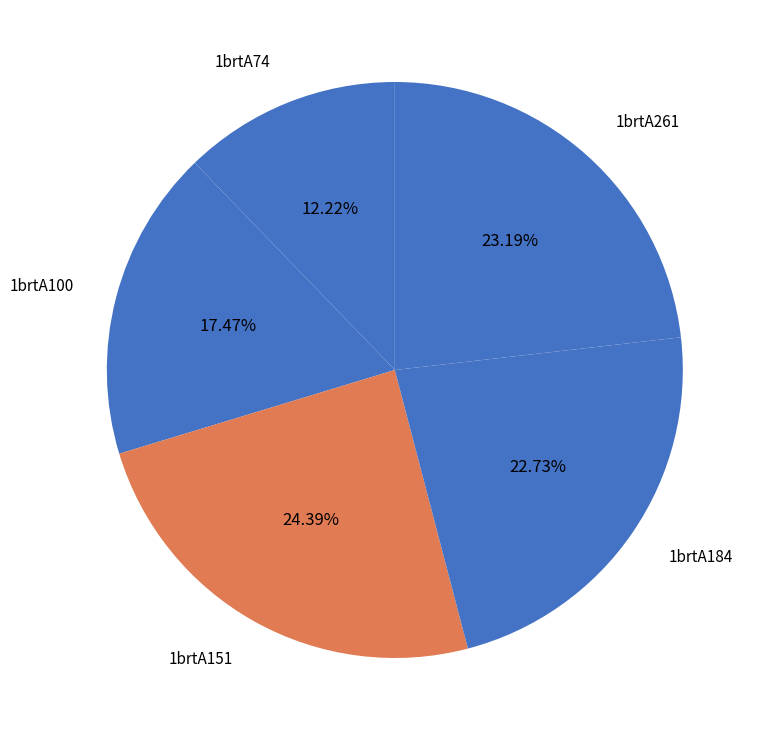

Approximately how many times larger is the value at 1brtA74 compared to 1brtA100?

0.7